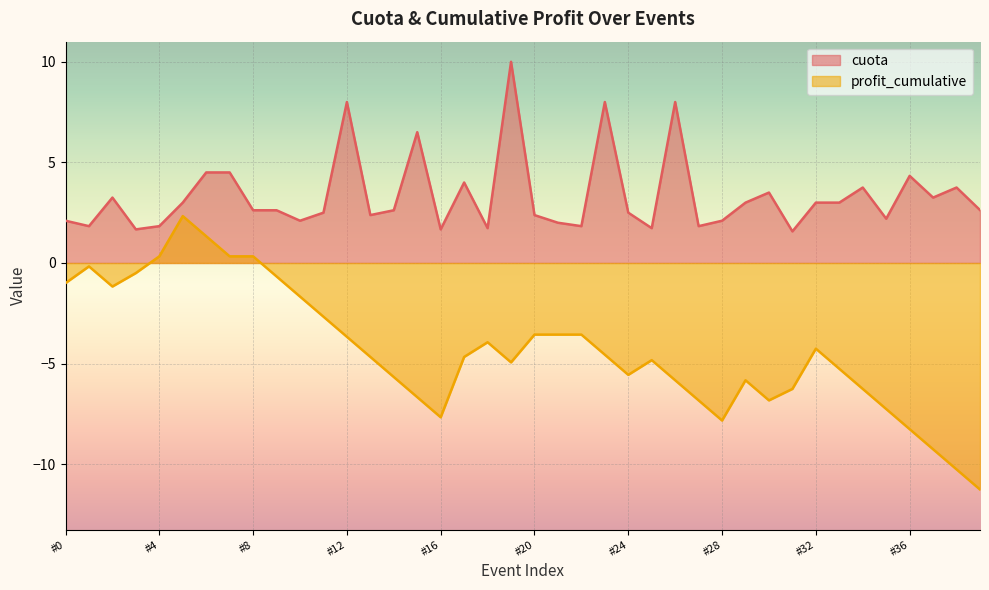

True or false: profit_cumulative and avg_cuota cross at least once.

False